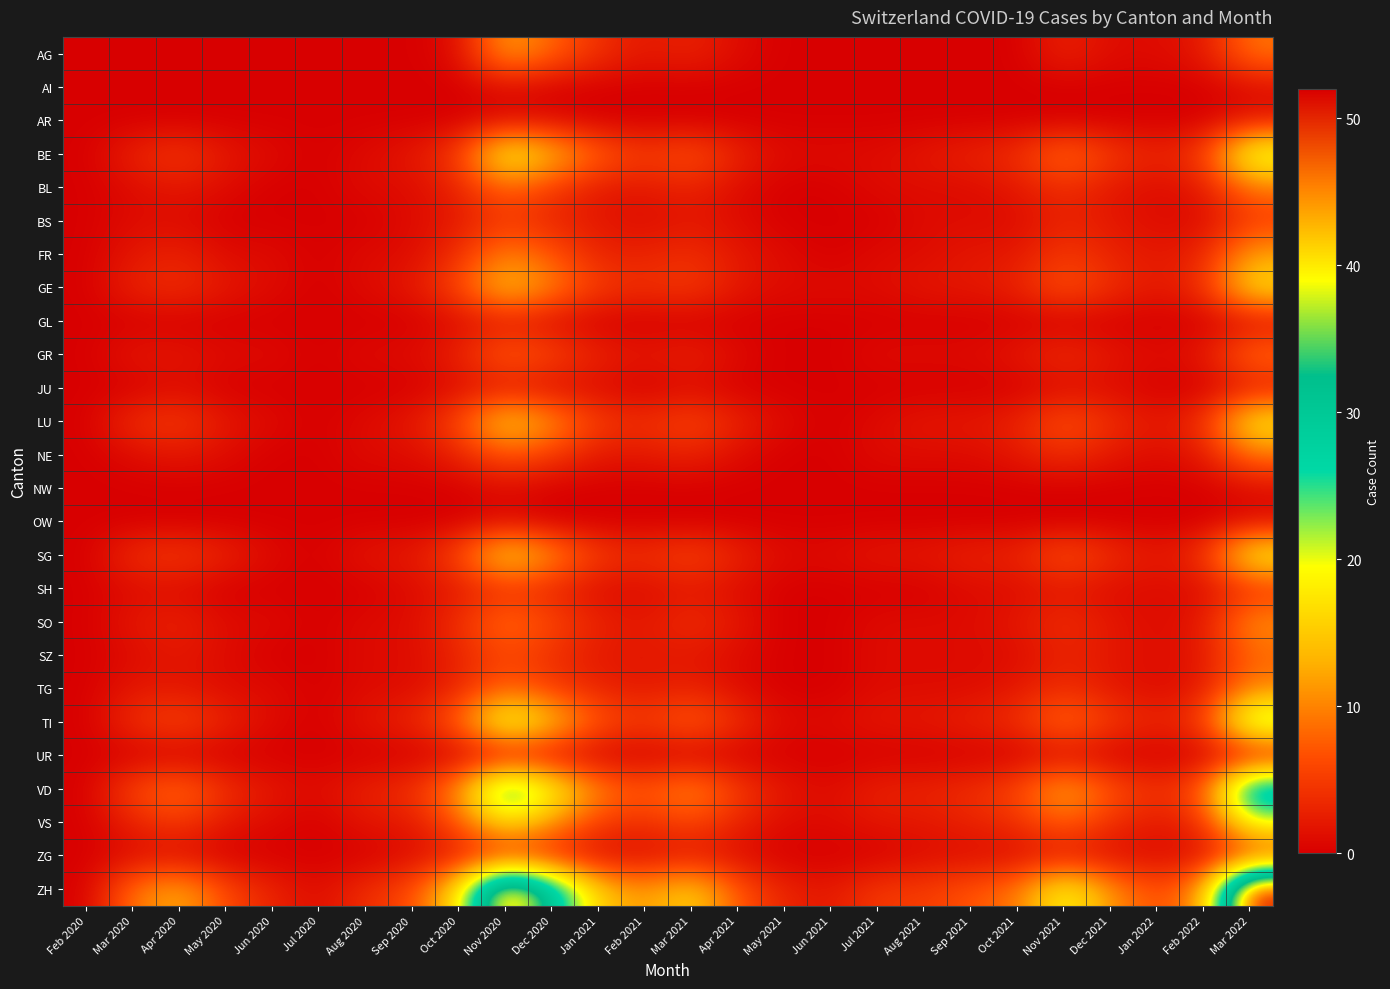

Reading right to left, extract all data points from this chart.

AG: Mar 2022=9	Feb 2022=2	Jan 2022=1	Dec 2021=1	Nov 2021=3	Oct 2021=0	Sep 2021=0	Aug 2021=0	Jul 2021=0	Jun 2021=0	May 2021=0	Apr 2021=1	Mar 2021=3	Feb 2021=2	Jan 2021=4	Dec 2020=8	Nov 2020=12	Oct 2020=1	Sep 2020=0	Aug 2020=0	Jul 2020=0	Jun 2020=0	May 2020=0	Apr 2020=0	Mar 2020=0	Feb 2020=0
AI: Mar 2022=1	Feb 2022=0	Jan 2022=0	Dec 2021=0	Nov 2021=0	Oct 2021=0	Sep 2021=0	Aug 2021=0	Jul 2021=0	Jun 2021=0	May 2021=0	Apr 2021=0	Mar 2021=0	Feb 2021=0	Jan 2021=0	Dec 2020=0	Nov 2020=1	Oct 2020=0	Sep 2020=0	Aug 2020=0	Jul 2020=0	Jun 2020=0	May 2020=0	Apr 2020=0	Mar 2020=0	Feb 2020=0
AR: Mar 2022=2	Feb 2022=0	Jan 2022=0	Dec 2021=0	Nov 2021=0	Oct 2021=0	Sep 2021=0	Aug 2021=0	Jul 2021=0	Jun 2021=0	May 2021=0	Apr 2021=0	Mar 2021=0	Feb 2021=0	Jan 2021=0	Dec 2020=1	Nov 2020=1	Oct 2020=0	Sep 2020=0	Aug 2020=0	Jul 2020=0	Jun 2020=0	May 2020=0	Apr 2020=0	Mar 2020=0	Feb 2020=0
BE: Mar 2022=22	Feb 2022=5	Jan 2022=3	Dec 2021=5	Nov 2021=9	Oct 2021=4	Sep 2021=3	Aug 2021=2	Jul 2021=1	Jun 2021=1	May 2021=1	Apr 2021=3	Mar 2021=7	Feb 2021=5	Jan 2021=8	Dec 2020=14	Nov 2020=20	Oct 2020=5	Sep 2020=2	Aug 2020=1	Jul 2020=0	Jun 2020=1	May 2020=2	Apr 2020=5	Mar 2020=3	Feb 2020=0
BL: Mar 2022=9	Feb 2022=2	Jan 2022=1	Dec 2021=2	Nov 2021=4	Oct 2021=2	Sep 2021=1	Aug 2021=1	Jul 2021=1	Jun 2021=0	May 2021=0	Apr 2021=1	Mar 2021=3	Feb 2021=2	Jan 2021=2	Dec 2020=5	Nov 2020=8	Oct 2020=3	Sep 2020=1	Aug 2020=1	Jul 2020=0	Jun 2020=0	May 2020=1	Apr 2020=2	Mar 2020=1	Feb 2020=0
BS: Mar 2022=5	Feb 2022=1	Jan 2022=1	Dec 2021=2	Nov 2021=3	Oct 2021=1	Sep 2021=1	Aug 2021=1	Jul 2021=0	Jun 2021=0	May 2021=0	Apr 2021=1	Mar 2021=2	Feb 2021=1	Jan 2021=2	Dec 2020=3	Nov 2020=5	Oct 2020=2	Sep 2020=1	Aug 2020=0	Jul 2020=0	Jun 2020=0	May 2020=0	Apr 2020=1	Mar 2020=1	Feb 2020=0
FR: Mar 2022=12	Feb 2022=3	Jan 2022=2	Dec 2021=3	Nov 2021=5	Oct 2021=2	Sep 2021=2	Aug 2021=1	Jul 2021=1	Jun 2021=0	May 2021=1	Apr 2021=2	Mar 2021=4	Feb 2021=3	Jan 2021=3	Dec 2020=7	Nov 2020=10	Oct 2020=4	Sep 2020=1	Aug 2020=1	Jul 2020=0	Jun 2020=1	May 2020=1	Apr 2020=3	Mar 2020=2	Feb 2020=0
GE: Mar 2022=17	Feb 2022=4	Jan 2022=2	Dec 2021=4	Nov 2021=7	Oct 2021=3	Sep 2021=2	Aug 2021=2	Jul 2021=1	Jun 2021=1	May 2021=1	Apr 2021=2	Mar 2021=5	Feb 2021=4	Jan 2021=5	Dec 2020=10	Nov 2020=15	Oct 2020=6	Sep 2020=2	Aug 2020=1	Jul 2020=0	Jun 2020=1	May 2020=2	Apr 2020=4	Mar 2020=3	Feb 2020=0
GL: Mar 2022=1	Feb 2022=0	Jan 2022=0	Dec 2021=0	Nov 2021=0	Oct 2021=0	Sep 2021=0	Aug 2021=0	Jul 2021=0	Jun 2021=0	May 2021=0	Apr 2021=0	Mar 2021=0	Feb 2021=0	Jan 2021=0	Dec 2020=1	Nov 2020=2	Oct 2020=1	Sep 2020=0	Aug 2020=0	Jul 2020=0	Jun 2020=0	May 2020=0	Apr 2020=0	Mar 2020=0	Feb 2020=0
GR: Mar 2022=9	Feb 2022=2	Jan 2022=1	Dec 2021=2	Nov 2021=4	Oct 2021=2	Sep 2021=1	Aug 2021=1	Jul 2021=1	Jun 2021=0	May 2021=0	Apr 2021=1	Mar 2021=3	Feb 2021=2	Jan 2021=3	Dec 2020=6	Nov 2020=8	Oct 2020=3	Sep 2020=1	Aug 2020=1	Jul 2020=0	Jun 2020=1	May 2020=1	Apr 2020=2	Mar 2020=2	Feb 2020=0
JU: Mar 2022=2	Feb 2022=0	Jan 2022=0	Dec 2021=1	Nov 2021=1	Oct 2021=0	Sep 2021=0	Aug 2021=0	Jul 2021=0	Jun 2021=0	May 2021=0	Apr 2021=0	Mar 2021=1	Feb 2021=0	Jan 2021=1	Dec 2020=1	Nov 2020=2	Oct 2020=1	Sep 2020=0	Aug 2020=0	Jul 2020=0	Jun 2020=0	May 2020=0	Apr 2020=1	Mar 2020=0	Feb 2020=0
LU: Mar 2022=18	Feb 2022=4	Jan 2022=2	Dec 2021=4	Nov 2021=7	Oct 2021=3	Sep 2021=2	Aug 2021=2	Jul 2021=1	Jun 2021=0	May 2021=1	Apr 2021=3	Mar 2021=6	Feb 2021=4	Jan 2021=5	Dec 2020=11	Nov 2020=16	Oct 2020=6	Sep 2020=2	Aug 2020=1	Jul 2020=0	Jun 2020=1	May 2020=2	Apr 2020=5	Mar 2020=4	Feb 2020=0
NE: Mar 2022=9	Feb 2022=2	Jan 2022=1	Dec 2021=2	Nov 2021=4	Oct 2021=2	Sep 2021=1	Aug 2021=1	Jul 2021=1	Jun 2021=0	May 2021=0	Apr 2021=1	Mar 2021=3	Feb 2021=2	Jan 2021=2	Dec 2020=5	Nov 2020=7	Oct 2020=3	Sep 2020=1	Aug 2020=1	Jul 2020=0	Jun 2020=0	May 2020=1	Apr 2020=2	Mar 2020=1	Feb 2020=0
NW: Mar 2022=1	Feb 2022=0	Jan 2022=0	Dec 2021=0	Nov 2021=0	Oct 2021=0	Sep 2021=0	Aug 2021=0	Jul 2021=0	Jun 2021=0	May 2021=0	Apr 2021=0	Mar 2021=0	Feb 2021=0	Jan 2021=0	Dec 2020=0	Nov 2020=1	Oct 2020=0	Sep 2020=0	Aug 2020=0	Jul 2020=0	Jun 2020=0	May 2020=0	Apr 2020=0	Mar 2020=0	Feb 2020=0
OW: Mar 2022=1	Feb 2022=0	Jan 2022=0	Dec 2021=0	Nov 2021=0	Oct 2021=0	Sep 2021=0	Aug 2021=0	Jul 2021=0	Jun 2021=0	May 2021=0	Apr 2021=0	Mar 2021=0	Feb 2021=0	Jan 2021=0	Dec 2020=0	Nov 2020=1	Oct 2020=0	Sep 2020=0	Aug 2020=0	Jul 2020=0	Jun 2020=0	May 2020=0	Apr 2020=0	Mar 2020=0	Feb 2020=0
SG: Mar 2022=19	Feb 2022=4	Jan 2022=2	Dec 2021=4	Nov 2021=7	Oct 2021=3	Sep 2021=3	Aug 2021=2	Jul 2021=2	Jun 2021=1	May 2021=1	Apr 2021=3	Mar 2021=6	Feb 2021=4	Jan 2021=5	Dec 2020=11	Nov 2020=17	Oct 2020=6	Sep 2020=2	Aug 2020=2	Jul 2020=0	Jun 2020=1	May 2020=3	Apr 2020=5	Mar 2020=4	Feb 2020=0
SH: Mar 2022=4	Feb 2022=1	Jan 2022=1	Dec 2021=1	Nov 2021=2	Oct 2021=1	Sep 2021=1	Aug 2021=0	Jul 2021=0	Jun 2021=0	May 2021=0	Apr 2021=1	Mar 2021=2	Feb 2021=1	Jan 2021=1	Dec 2020=3	Nov 2020=4	Oct 2020=2	Sep 2020=1	Aug 2020=0	Jul 2020=0	Jun 2020=0	May 2020=0	Apr 2020=1	Mar 2020=1	Feb 2020=0
SO: Mar 2022=11	Feb 2022=2	Jan 2022=1	Dec 2021=2	Nov 2021=4	Oct 2021=2	Sep 2021=1	Aug 2021=1	Jul 2021=1	Jun 2021=0	May 2021=0	Apr 2021=2	Mar 2021=4	Feb 2021=2	Jan 2021=3	Dec 2020=6	Nov 2020=9	Oct 2020=4	Sep 2020=1	Aug 2020=1	Jul 2020=0	Jun 2020=1	May 2020=1	Apr 2020=3	Mar 2020=2	Feb 2020=0
SZ: Mar 2022=8	Feb 2022=2	Jan 2022=1	Dec 2021=2	Nov 2021=3	Oct 2021=1	Sep 2021=1	Aug 2021=1	Jul 2021=1	Jun 2021=0	May 2021=0	Apr 2021=1	Mar 2021=2	Feb 2021=2	Jan 2021=2	Dec 2020=4	Nov 2020=6	Oct 2020=3	Sep 2020=1	Aug 2020=1	Jul 2020=0	Jun 2020=0	May 2020=1	Apr 2020=2	Mar 2020=1	Feb 2020=0
TG: Mar 2022=10	Feb 2022=2	Jan 2022=1	Dec 2021=2	Nov 2021=4	Oct 2021=2	Sep 2021=1	Aug 2021=1	Jul 2021=1	Jun 2021=0	May 2021=0	Apr 2021=1	Mar 2021=3	Feb 2021=2	Jan 2021=3	Dec 2020=5	Nov 2020=8	Oct 2020=3	Sep 2020=1	Aug 2020=1	Jul 2020=0	Jun 2020=1	May 2020=1	Apr 2020=2	Mar 2020=2	Feb 2020=0
TI: Mar 2022=25	Feb 2022=5	Jan 2022=3	Dec 2021=5	Nov 2021=9	Oct 2021=4	Sep 2021=3	Aug 2021=2	Jul 2021=2	Jun 2021=1	May 2021=1	Apr 2021=4	Mar 2021=8	Feb 2021=5	Jan 2021=7	Dec 2020=15	Nov 2020=22	Oct 2020=8	Sep 2020=3	Aug 2020=2	Jul 2020=0	Jun 2020=1	May 2020=3	Apr 2020=6	Mar 2020=4	Feb 2020=0
UR: Mar 2022=1	Feb 2022=0	Jan 2022=0	Dec 2021=0	Nov 2021=1	Oct 2021=0	Sep 2021=0	Aug 2021=0	Jul 2021=0	Jun 2021=0	May 2021=0	Apr 2021=0	Mar 2021=0	Feb 2021=0	Jan 2021=0	Dec 2020=1	Nov 2020=1	Oct 2020=0	Sep 2020=0	Aug 2020=0	Jul 2020=0	Jun 2020=0	May 2020=0	Apr 2020=0	Mar 2020=0	Feb 2020=0
VD: Mar 2022=34	Feb 2022=7	Jan 2022=4	Dec 2021=7	Nov 2021=13	Oct 2021=6	Sep 2021=4	Aug 2021=3	Jul 2021=3	Jun 2021=1	May 2021=2	Apr 2021=5	Mar 2021=11	Feb 2021=7	Jan 2021=10	Dec 2020=20	Nov 2020=30	Oct 2020=11	Sep 2020=4	Aug 2020=3	Jul 2020=1	Jun 2020=2	May 2020=4	Apr 2020=9	Mar 2020=6	Feb 2020=0
VS: Mar 2022=20	Feb 2022=4	Jan 2022=2	Dec 2021=4	Nov 2021=8	Oct 2021=4	Sep 2021=3	Aug 2021=2	Jul 2021=2	Jun 2021=1	May 2021=1	Apr 2021=3	Mar 2021=6	Feb 2021=4	Jan 2021=5	Dec 2020=11	Nov 2020=17	Oct 2020=7	Sep 2020=2	Aug 2020=2	Jul 2020=0	Jun 2020=1	May 2020=2	Apr 2020=5	Mar 2020=3	Feb 2020=0
ZG: Mar 2022=5	Feb 2022=1	Jan 2022=1	Dec 2021=1	Nov 2021=2	Oct 2021=1	Sep 2021=1	Aug 2021=1	Jul 2021=0	Jun 2021=0	May 2021=0	Apr 2021=1	Mar 2021=2	Feb 2021=1	Jan 2021=1	Dec 2020=3	Nov 2020=4	Oct 2020=2	Sep 2020=1	Aug 2020=0	Jul 2020=0	Jun 2020=0	May 2020=0	Apr 2020=1	Mar 2020=1	Feb 2020=0
ZH: Mar 2022=52	Feb 2022=11	Jan 2022=6	Dec 2021=11	Nov 2021=20	Oct 2021=9	Sep 2021=7	Aug 2021=5	Jul 2021=5	Jun 2021=2	May 2021=3	Apr 2021=7	Mar 2021=16	Feb 2021=11	Jan 2021=15	Dec 2020=31	Nov 2020=46	Oct 2020=17	Sep 2020=6	Aug 2020=4	Jul 2020=1	Jun 2020=3	May 2020=6	Apr 2020=13	Mar 2020=9	Feb 2020=0